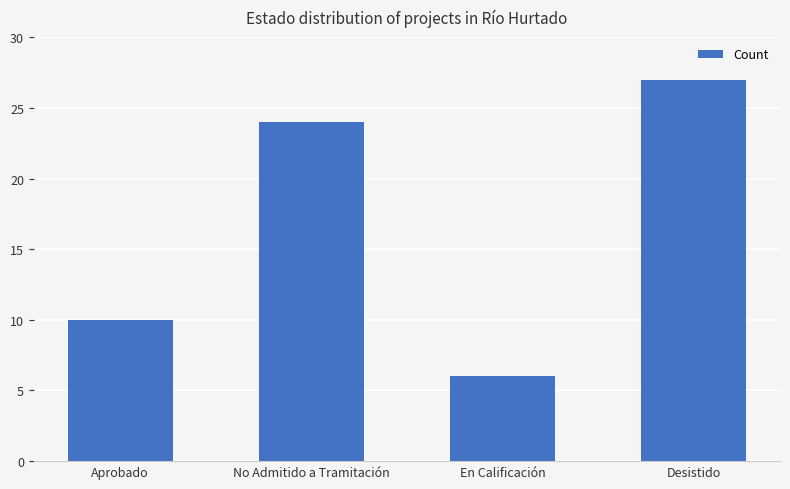

Read the value at Desistido, to the nearest 10.

30